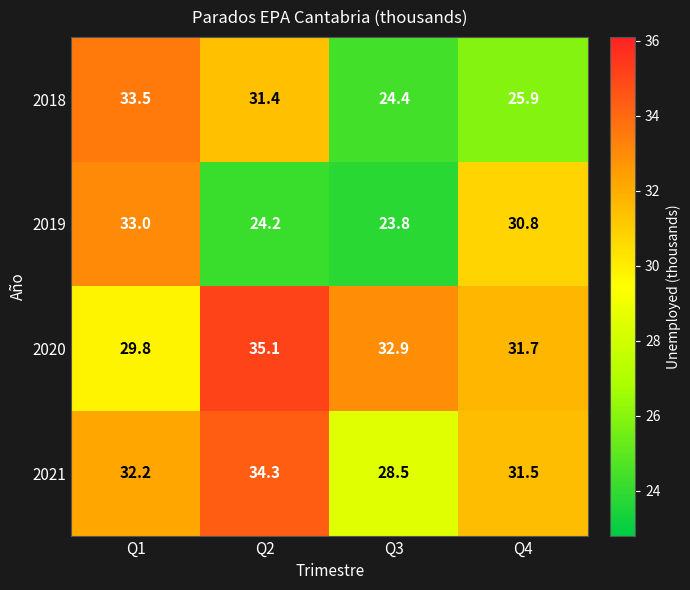

What value does the 2020 series have at Q4?

31.7